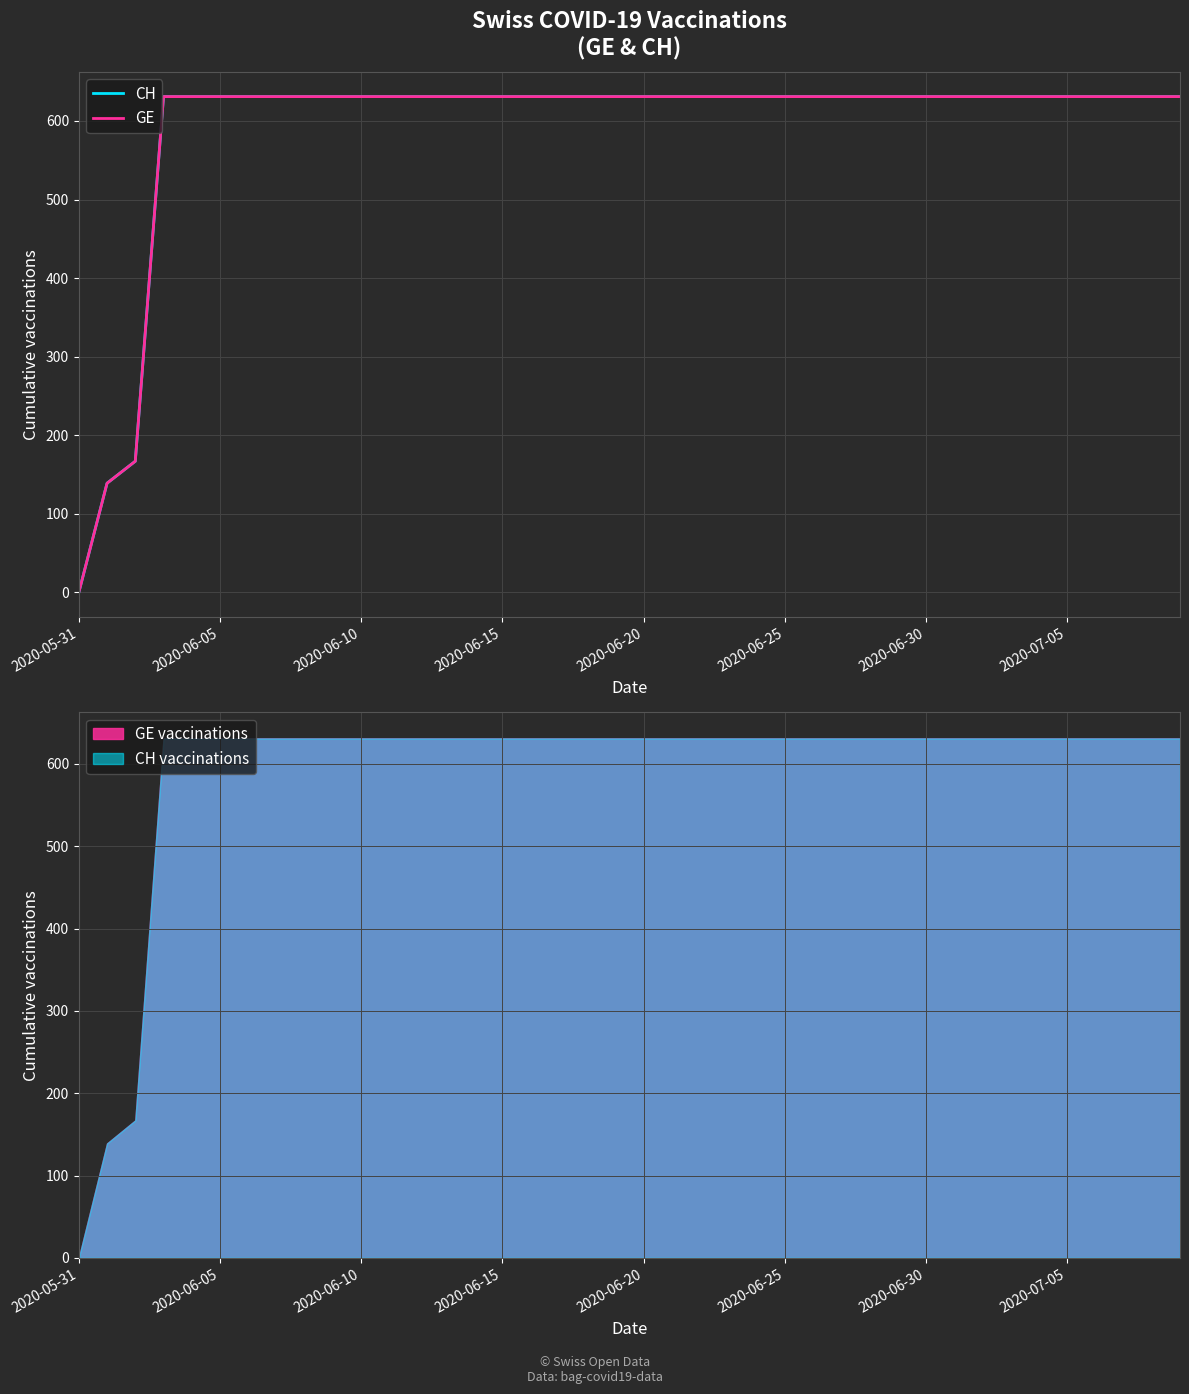

At which category is the sum across all series the highest?

2020-06-15